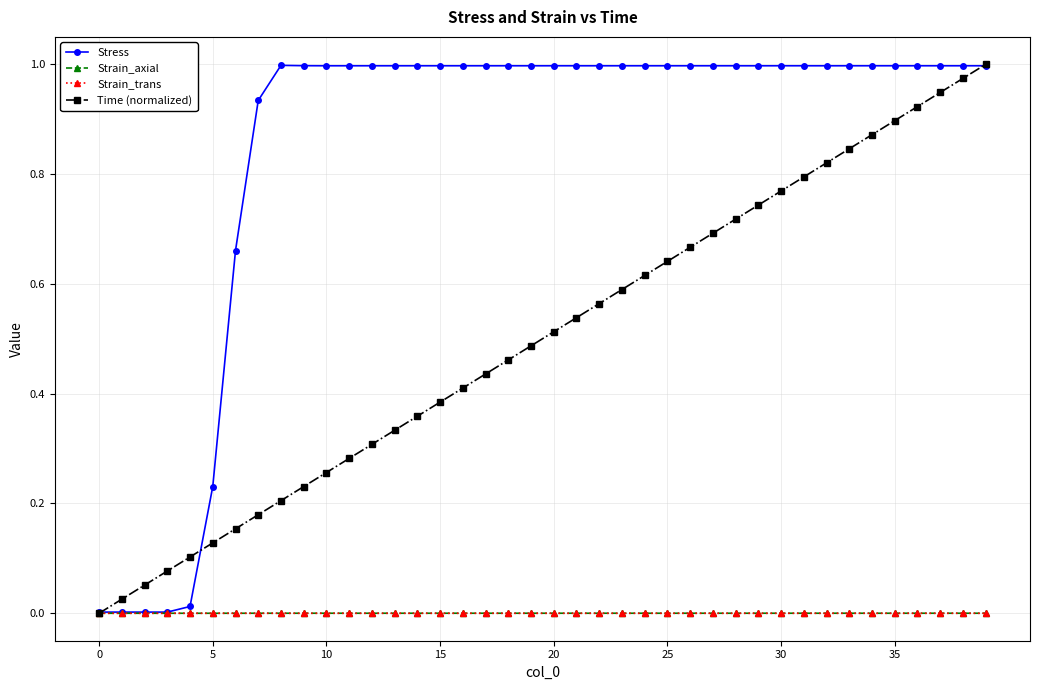

True or false: Strain_axial has more than 0 points higher than both neighbors.

True